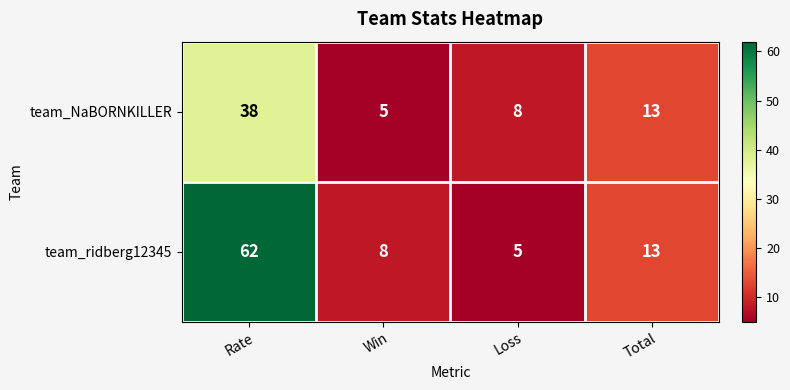

How many series are shown in this chart?

2